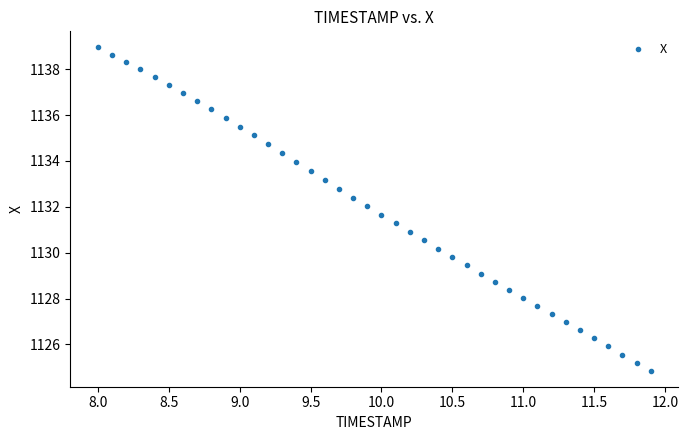

What is the range of X values (max minus min)?

3.9